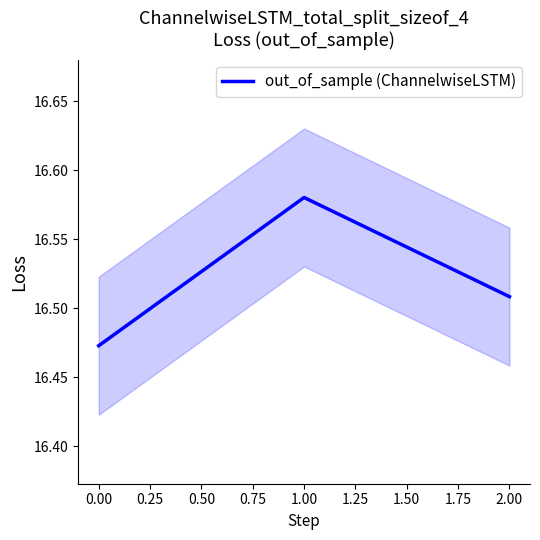

At which label does out_of_sample (ChannelwiseLSTM) reach its peak?

1.00